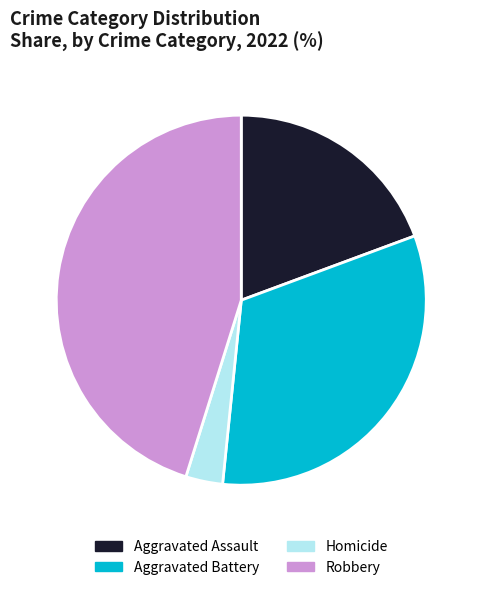

Which has a higher value, Homicide or Aggravated Assault?

Aggravated Assault